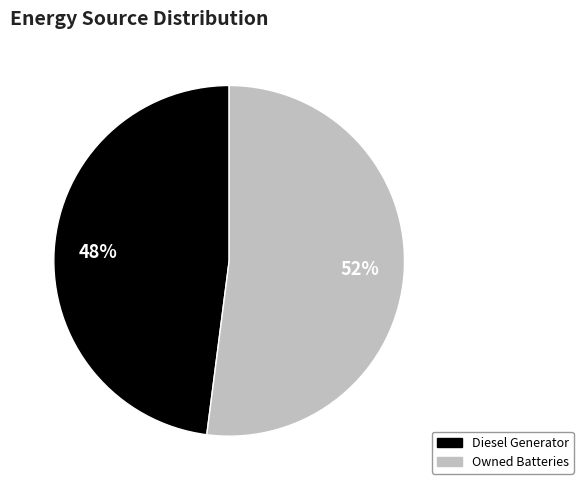

What is the largest slice in the pie chart?

Owned Batteries